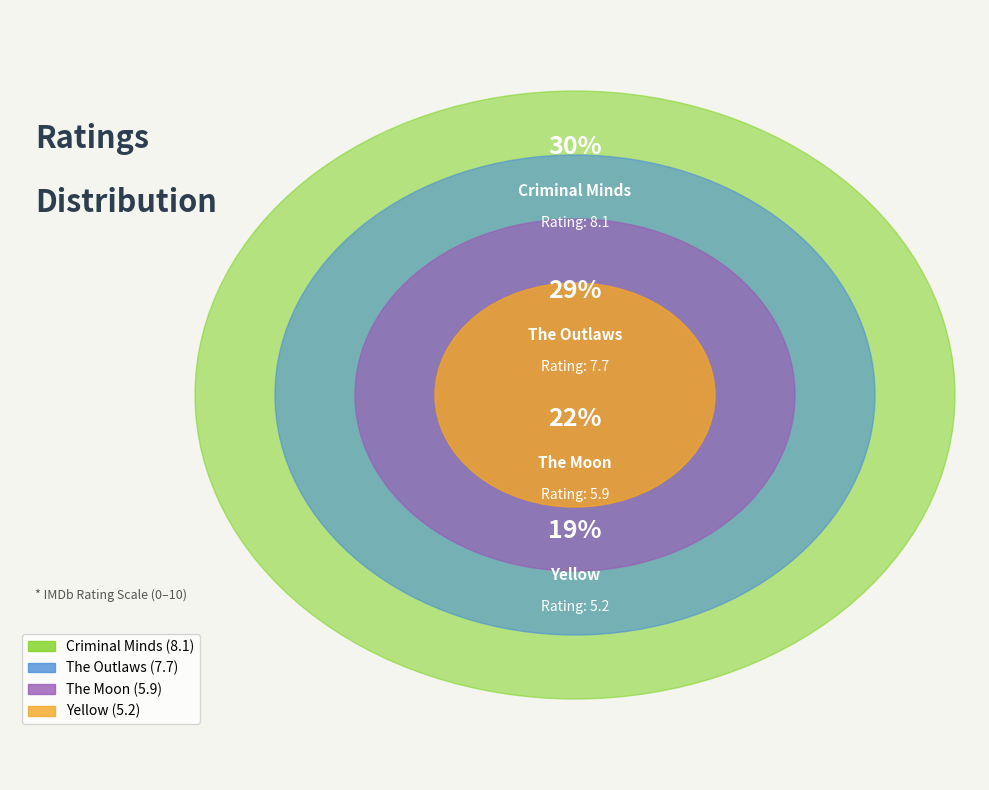

How many segments does this pie chart have?

4